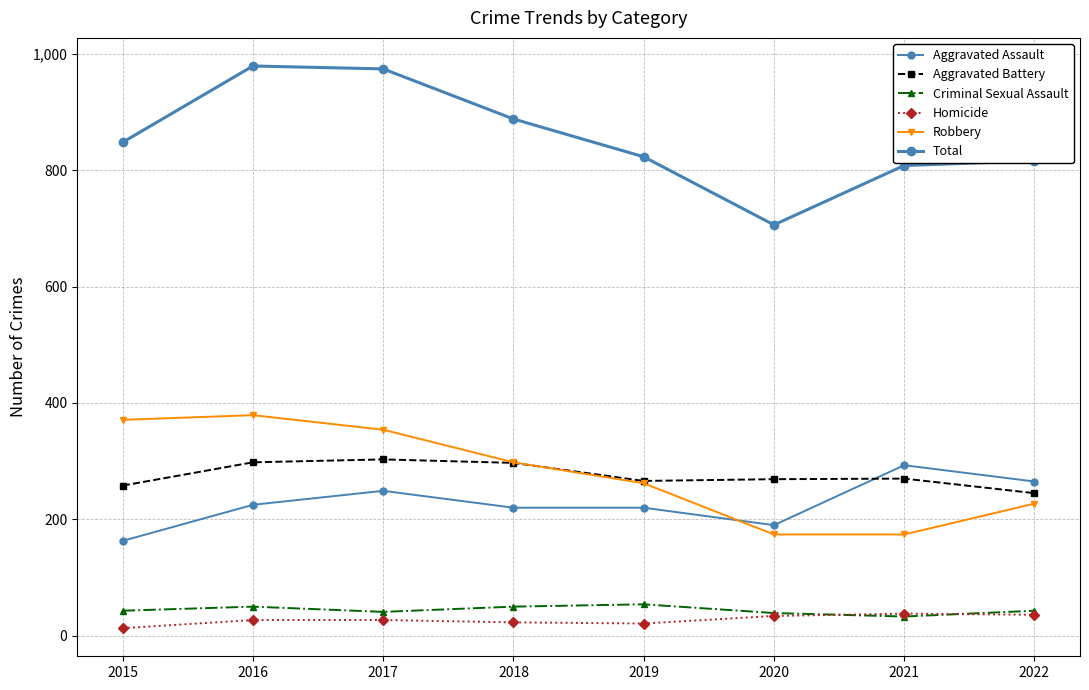

How many lines are shown in the chart?

6